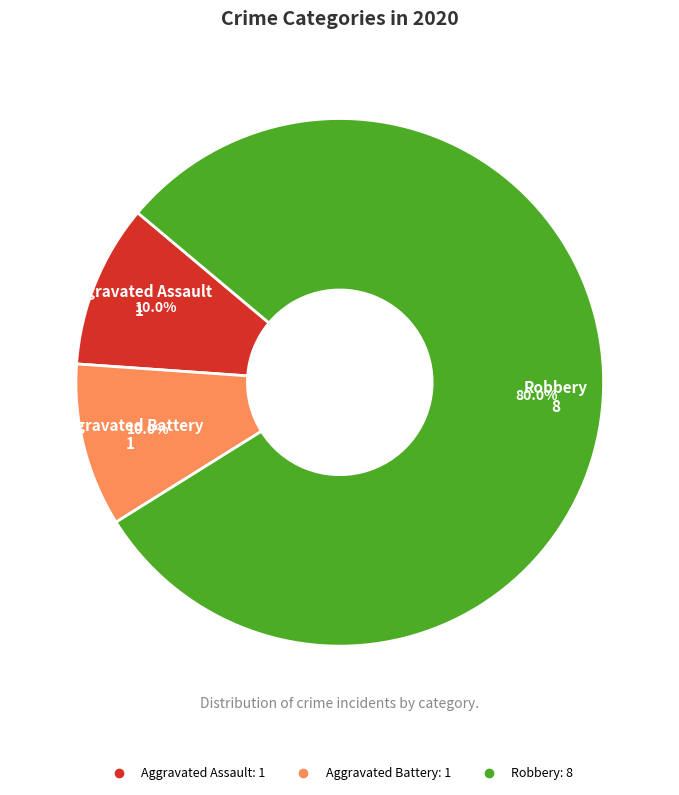

Between Robbery and Aggravated Assault, which is larger?

Robbery